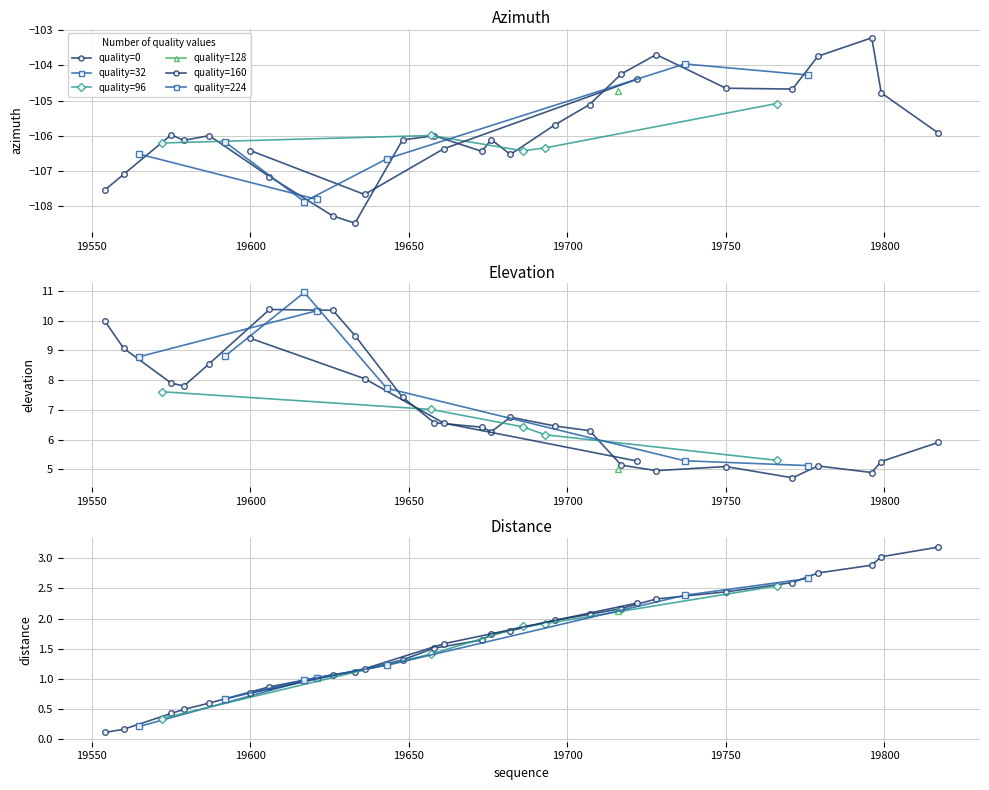

True or false: azimuth and elevation intersect in this chart.

False